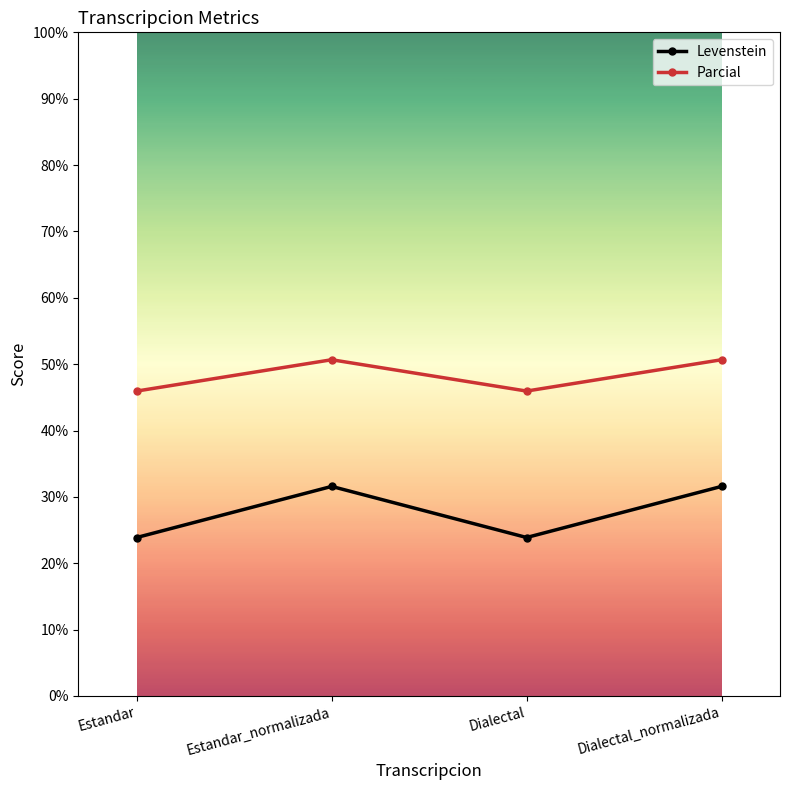

Rank the series by their maximum value, from highest to lowest.

Parcial, Levenstein